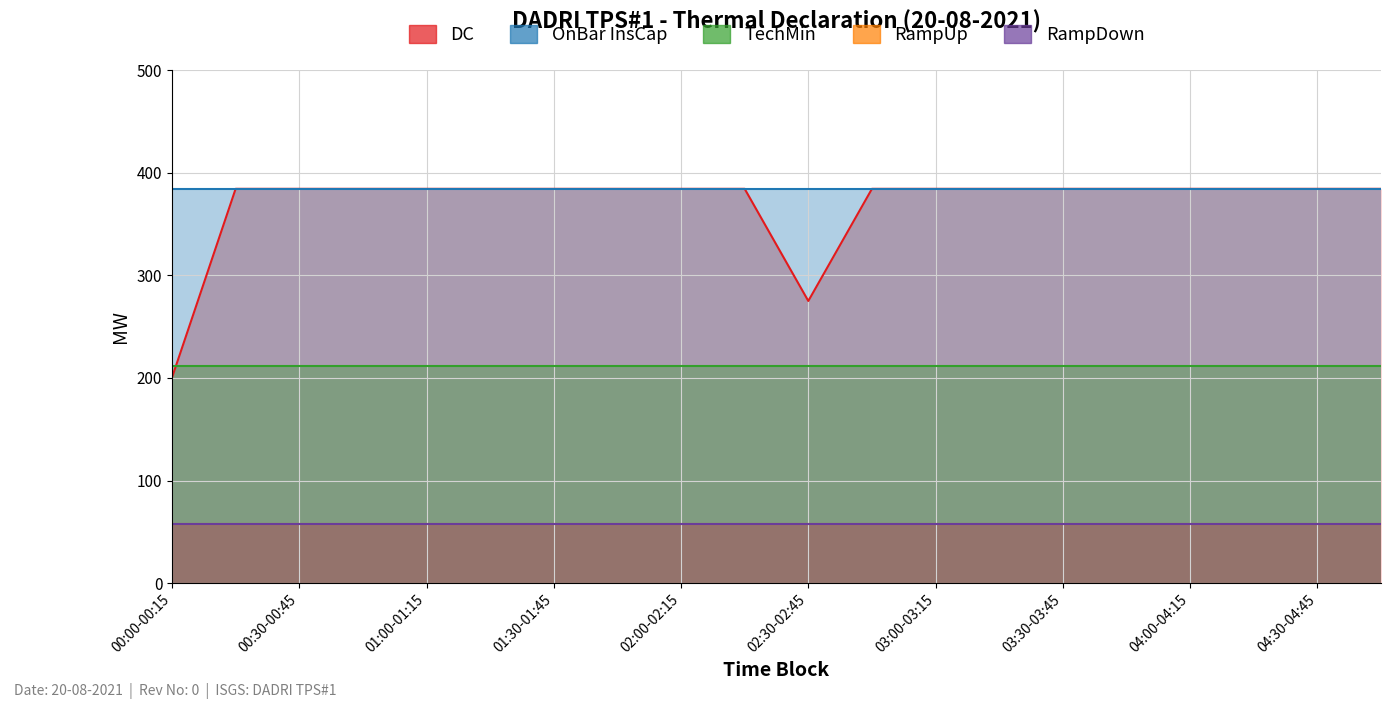

Rank the series by their maximum value, from highest to lowest.

OnBar InsCap, DC, TechMin, RampUp, RampDown